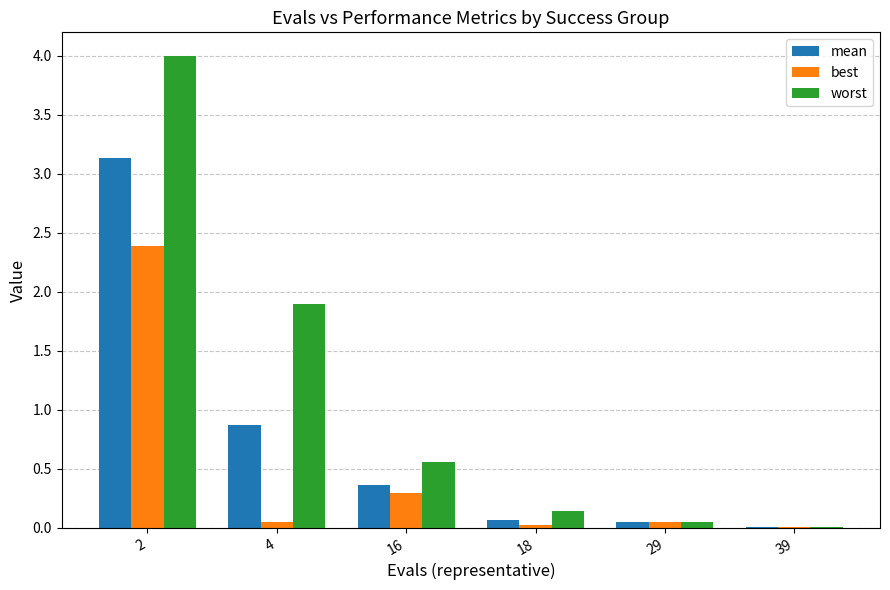

How many data points does each series have?

6